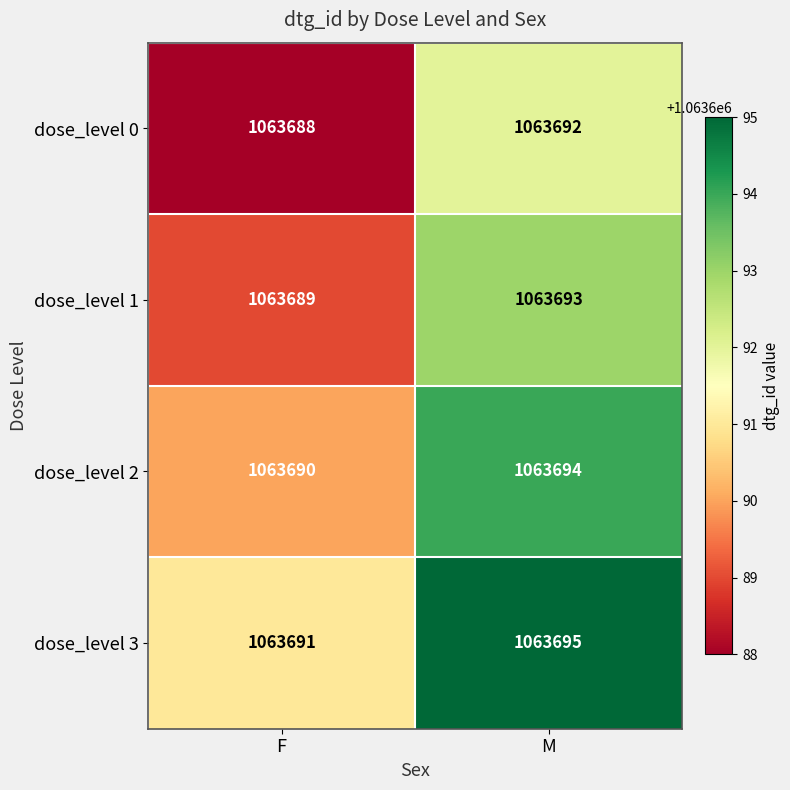

What is the spread (max minus min) of values at F?

3